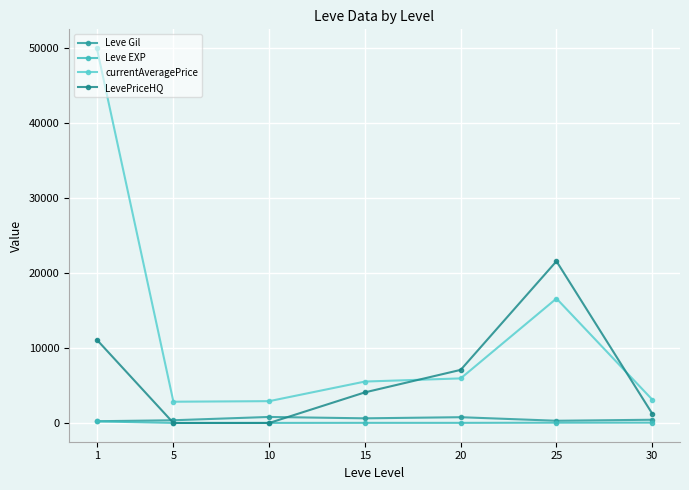

Which has a higher value, 25 or 1?

25